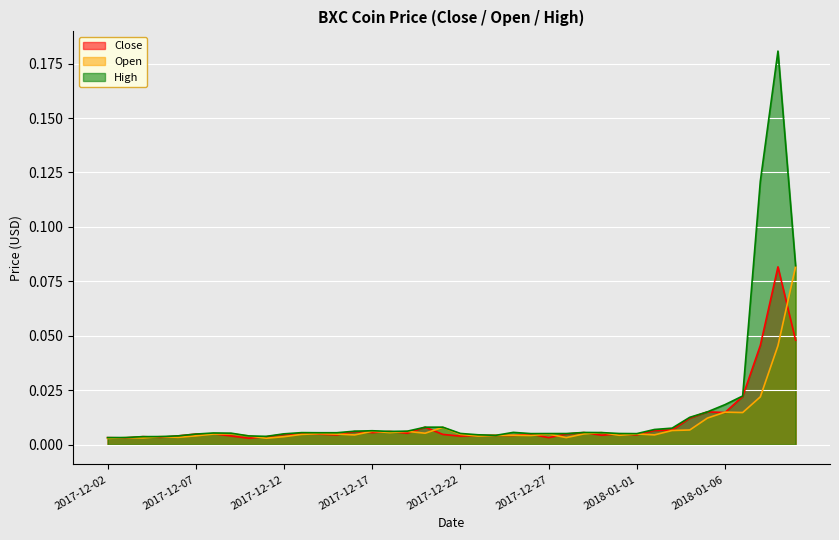

At how many categories does at least one series exceed 0?

40